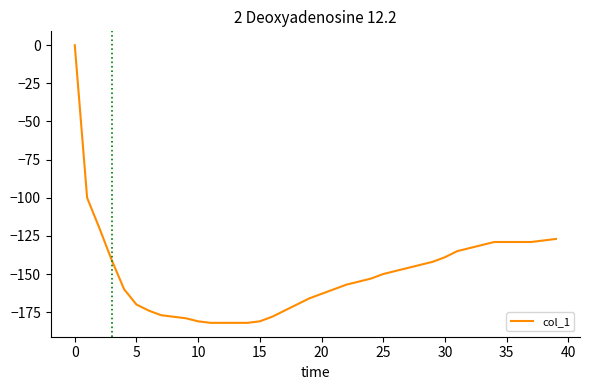

What is the difference between the maximum and minimum values?

182